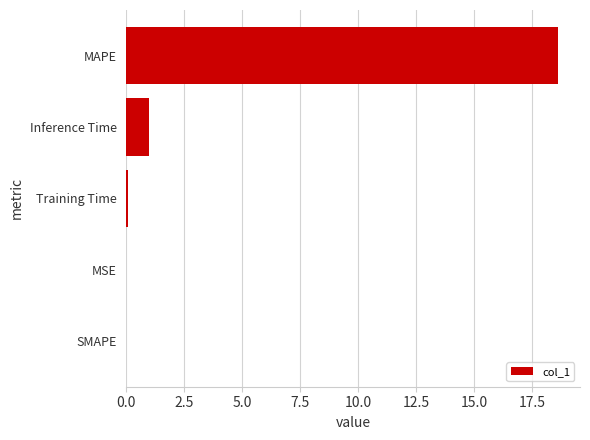

The value at MAPE is 9.5. True or false?

False